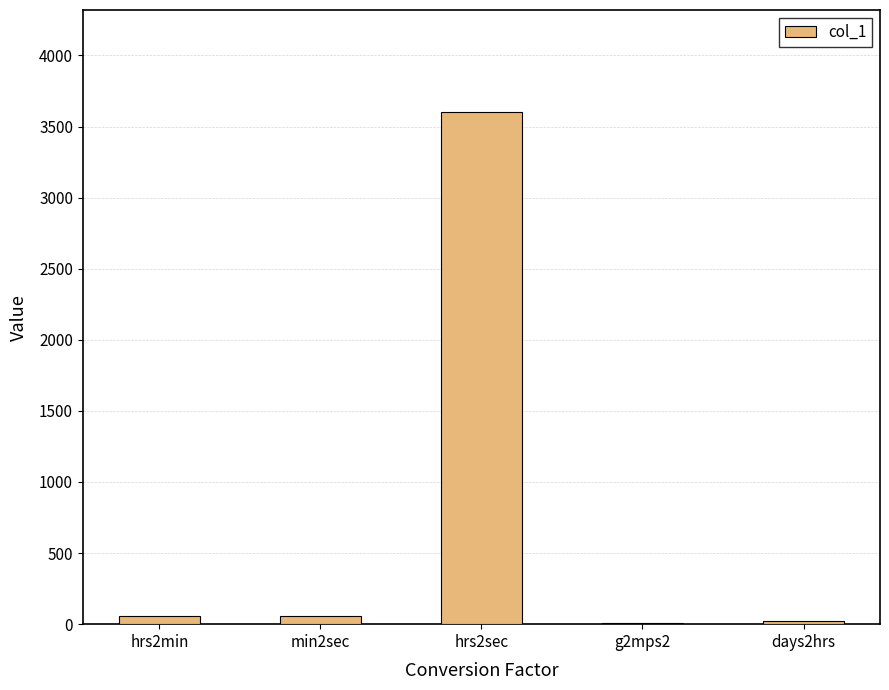

What is the sum of all values?

3753.8